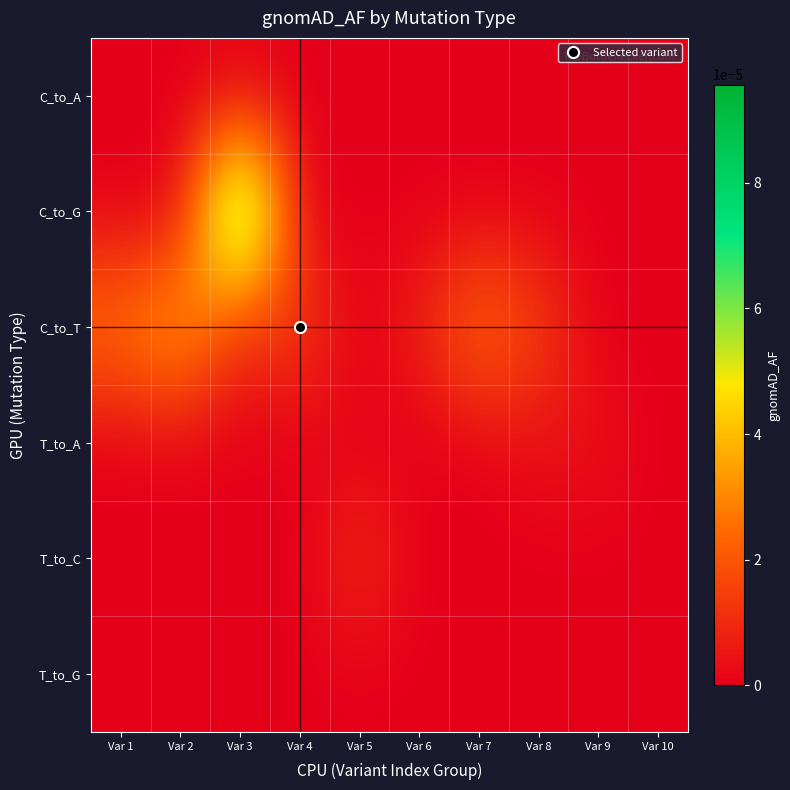

How many categories are shown in the chart?

10